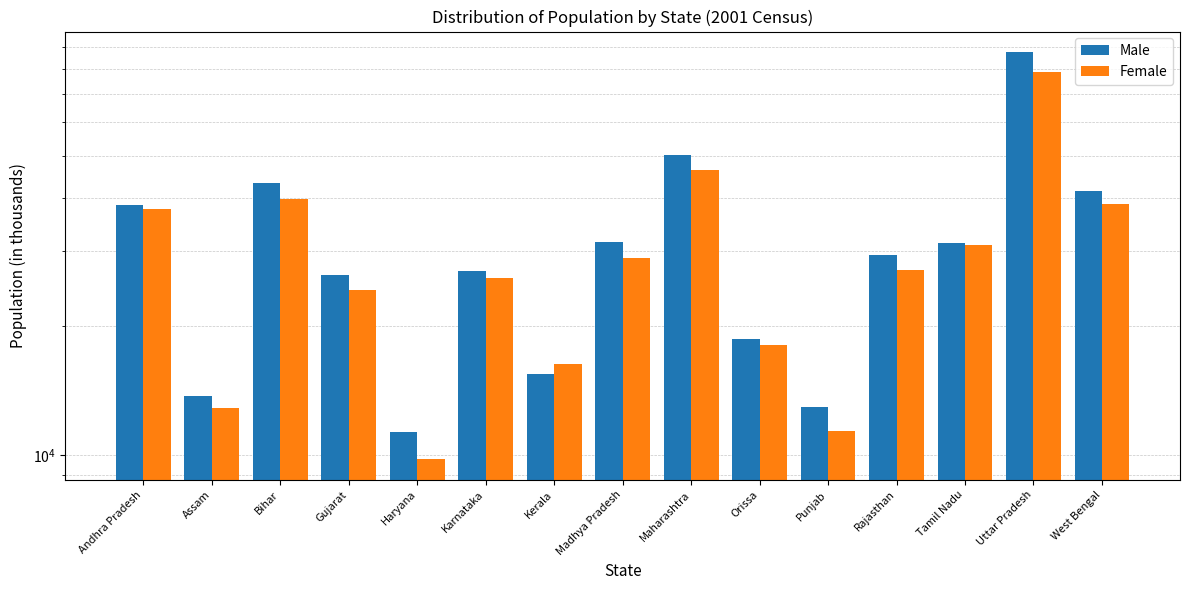

What is the average value of the Male series?

31934